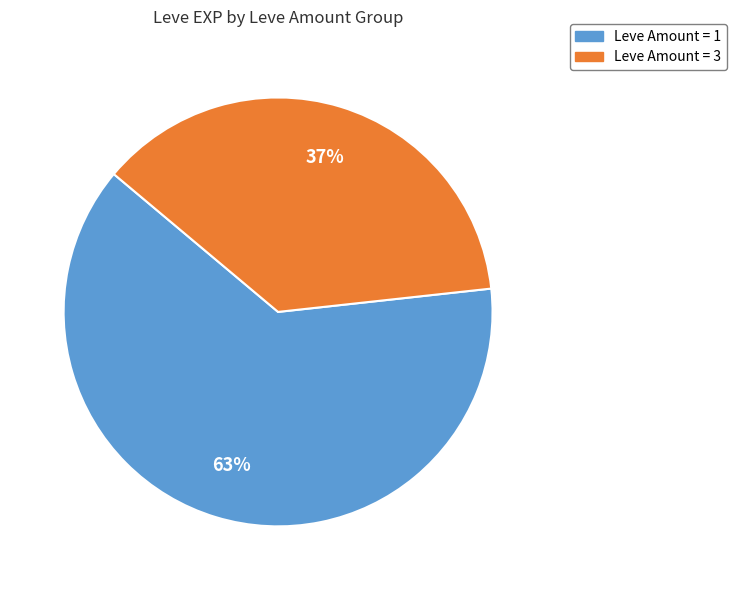

Is there any slice that represents more than half of the pie?

Yes